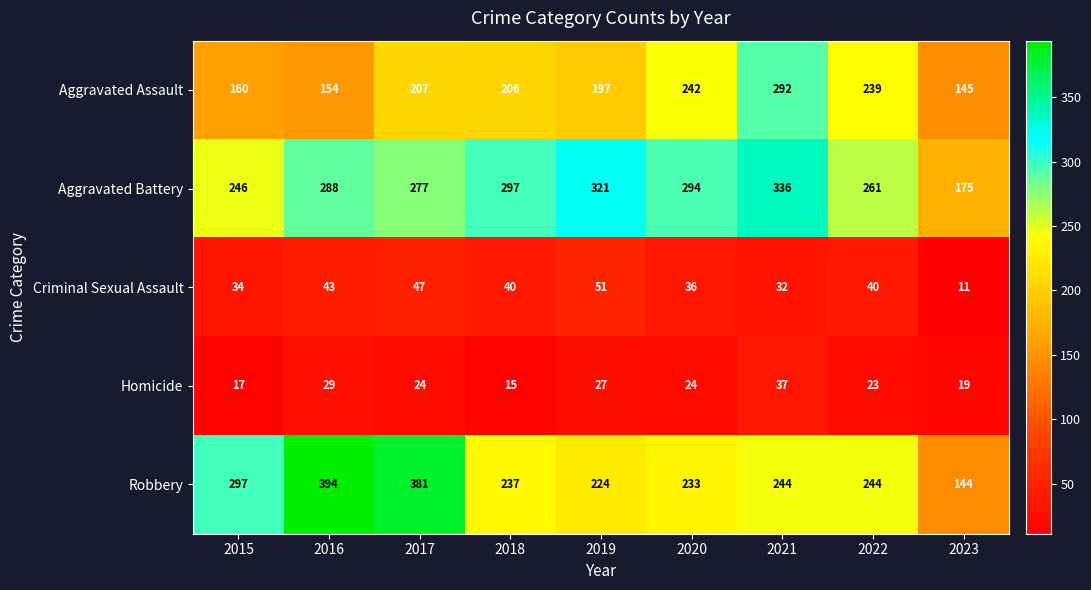

What is the total value across all series at 2022?

807